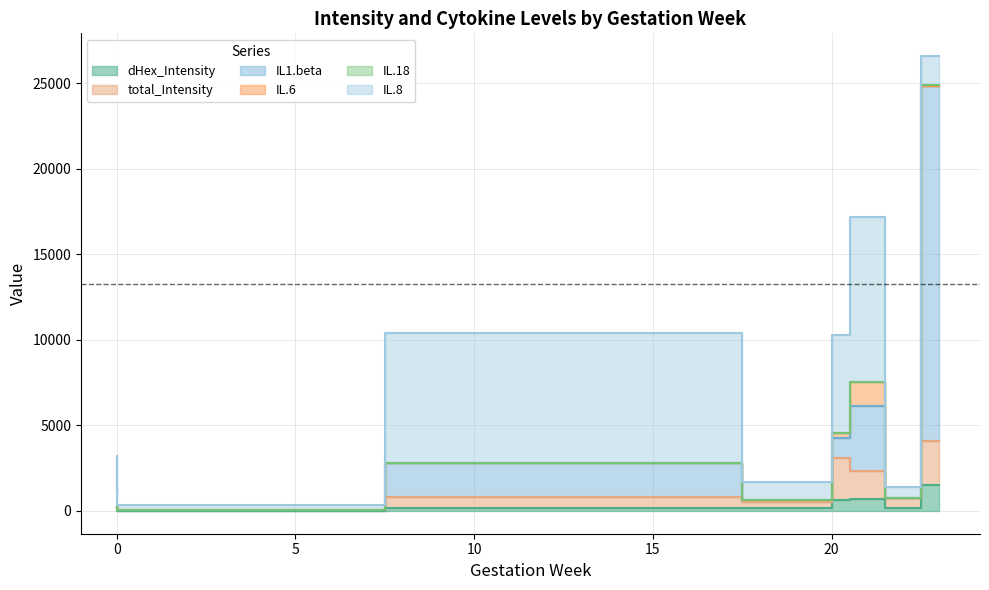

Reading left to right, extract all data points from this chart.

dHex_Intensity: 24.2	9.0	14.4	3.9	165.7	161.6	153.8	666.1	1497.6	710.2
total_Intensity: 191.5	150.3	99.1	60.7	628.0	572.9	372.6	2427.2	2611.3	1627.5
IL1.beta: 9.2	2.8	156.3	15.9	2012.4	29.3	91.1	1200.8	20705.3	3799.6
IL.6: 3.8	1.2	19.6	2.5	0.0	8.4	1.4	285.6	7.5	1374.4
IL.18: 0.8	0.7	3.0	0.8	1.0	0.9	1.5	2.2	64.2	43.9
IL.8: 1108.1	862.4	2938.6	285.5	7601.0	636.2	1048.1	5727.6	1703.0	9652.0